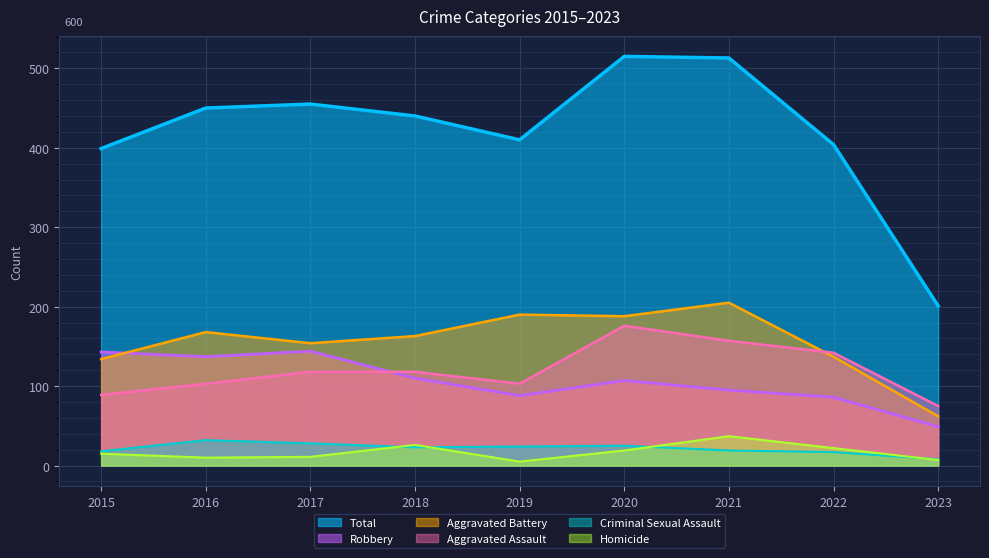

What is the difference between the highest and lowest values at 2019?

405